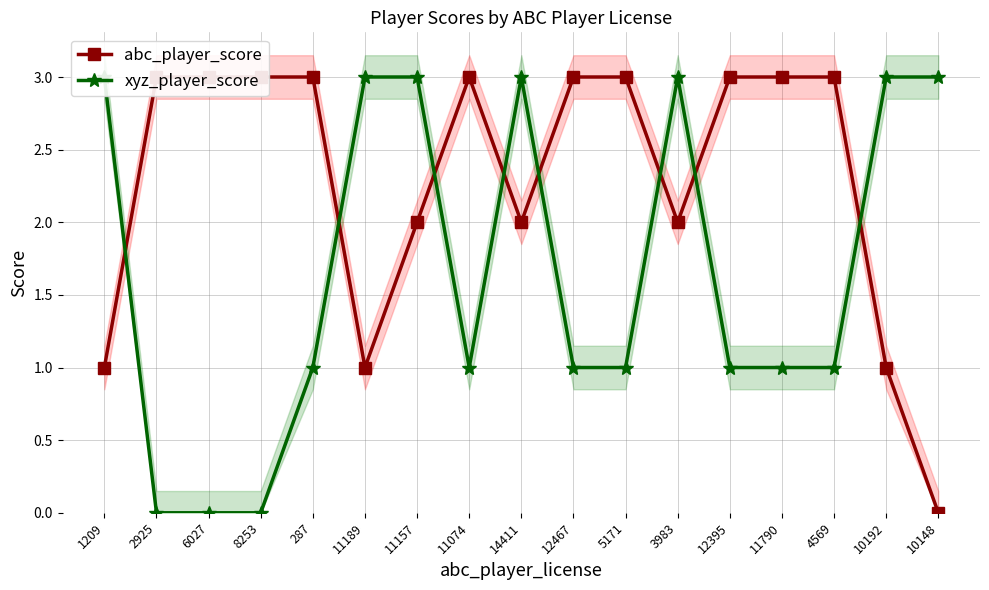

The abc_player_score series shows 1 at 6027. True or false?

False